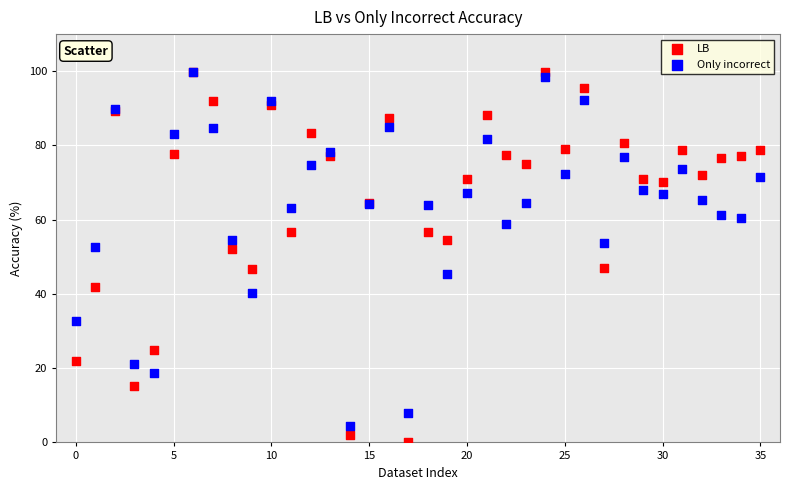

Which series contains the lowest Y value?

LB